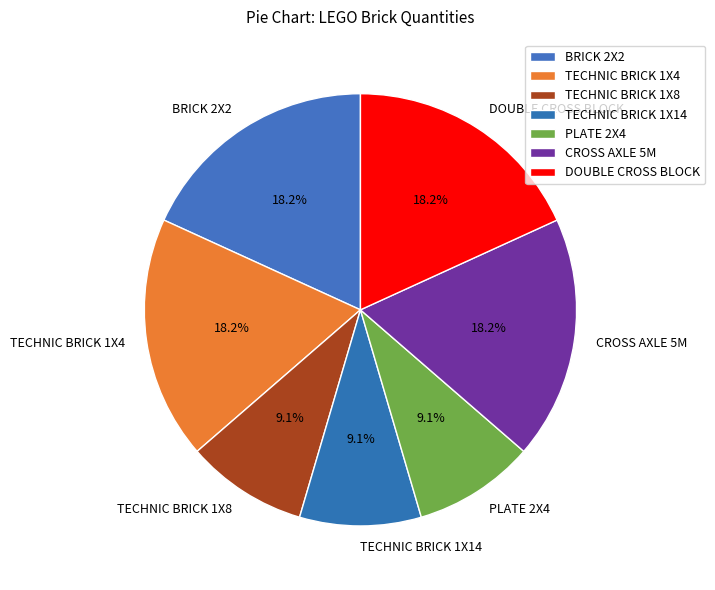

What is the ratio of the value at CROSS AXLE 5M to the value at TECHNIC BRICK 1X8?

2.0